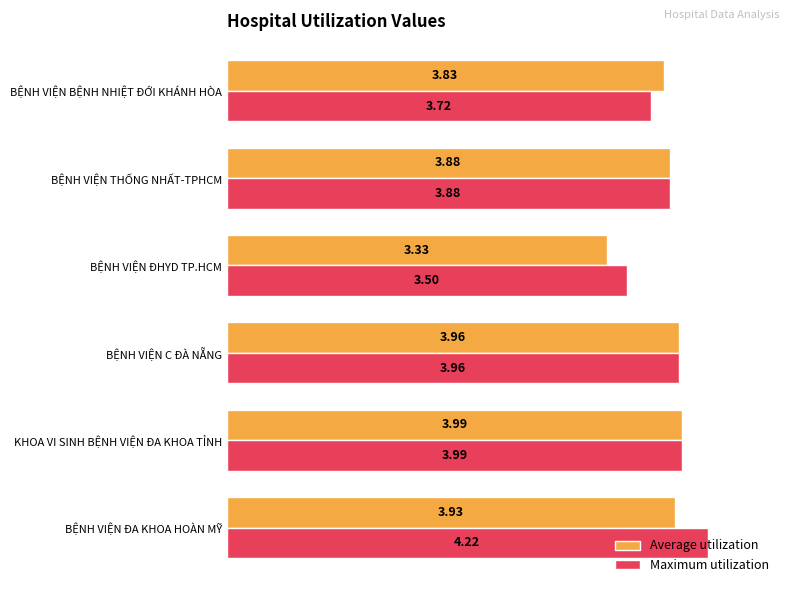

What are all the series names shown in the legend?

Average utilization, Maximum utilization